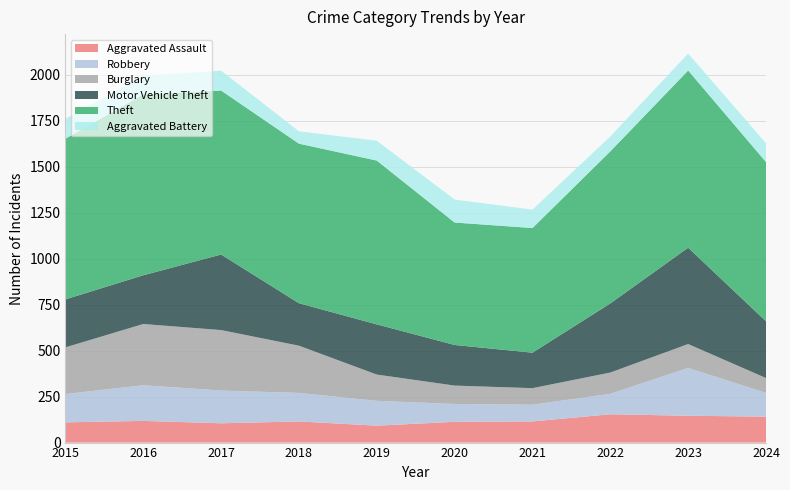

Reading left to right, list all the values displayed in this chart.

Aggravated Assault: 110	118	105	115	92	113	115	154	146	141
Robbery: 154	194	178	155	135	97	91	111	260	129
Burglary: 254	333	329	257	143	100	90	116	130	81
Motor Vehicle Theft: 261	265	411	231	273	221	193	376	524	309
Theft: 874	984	892	868	891	666	678	827	964	866
Aggravated Battery: 108	102	108	67	108	125	100	81	92	102